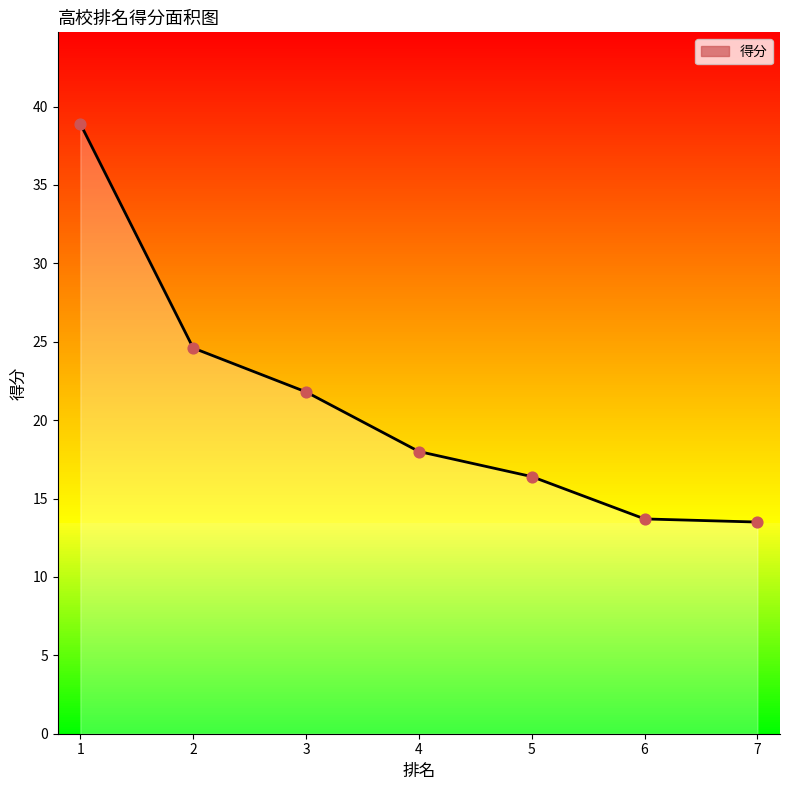

Between 4 and 3, which is larger?

3